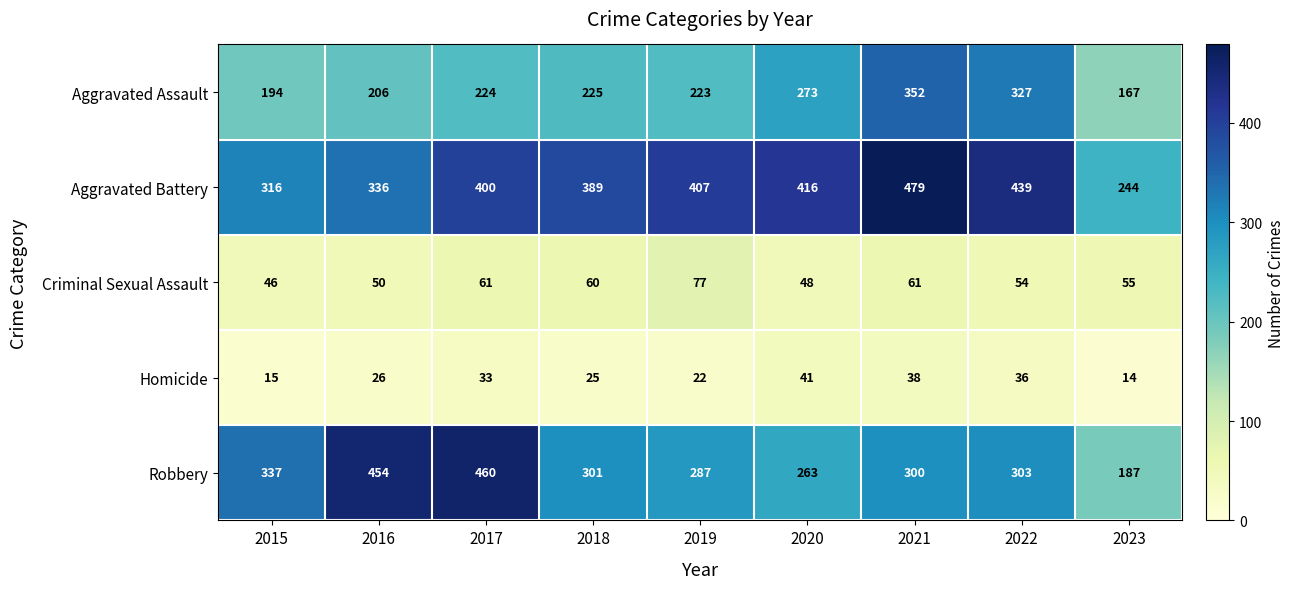

At which label is Aggravated Battery closest to 361?

2016